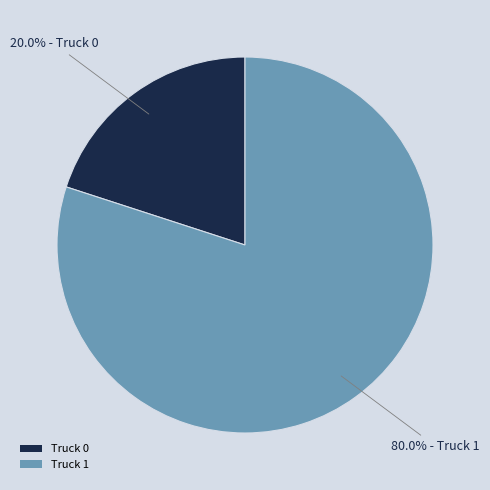

Combined, do Truck 0 and Truck 1 account for over 50%?

Yes